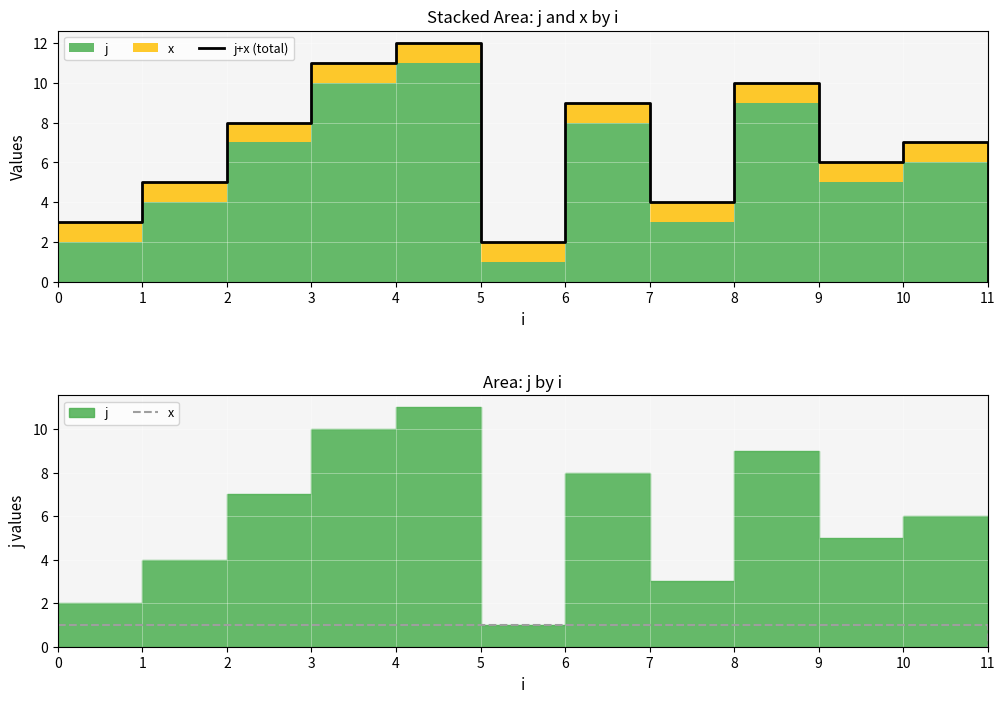

True or false: j+x (total) and x cross at least once.

False